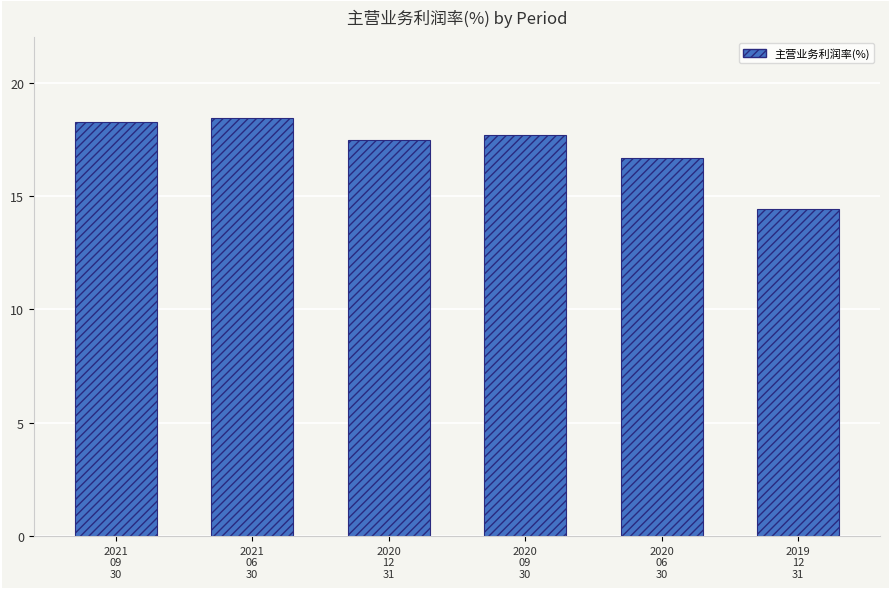

How many values are below 17?

2